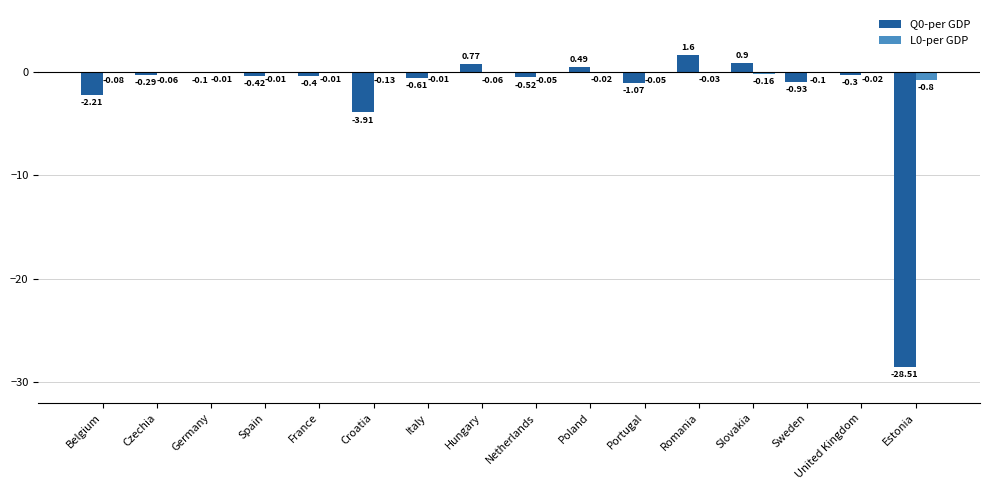

Is the value of L0-per GDP at Poland greater than the value of Q0-per GDP at Romania?

No